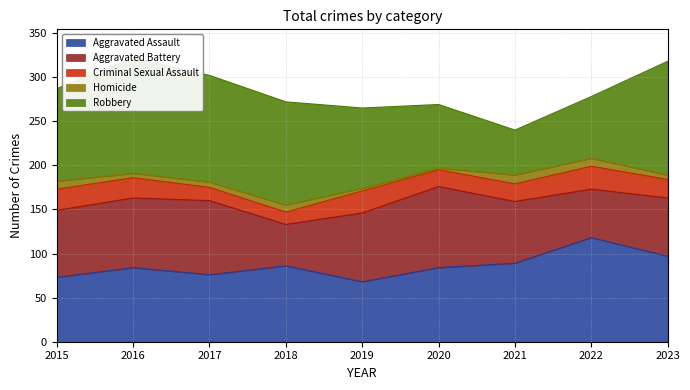

Where is Homicide nearest to the value 6?

2017